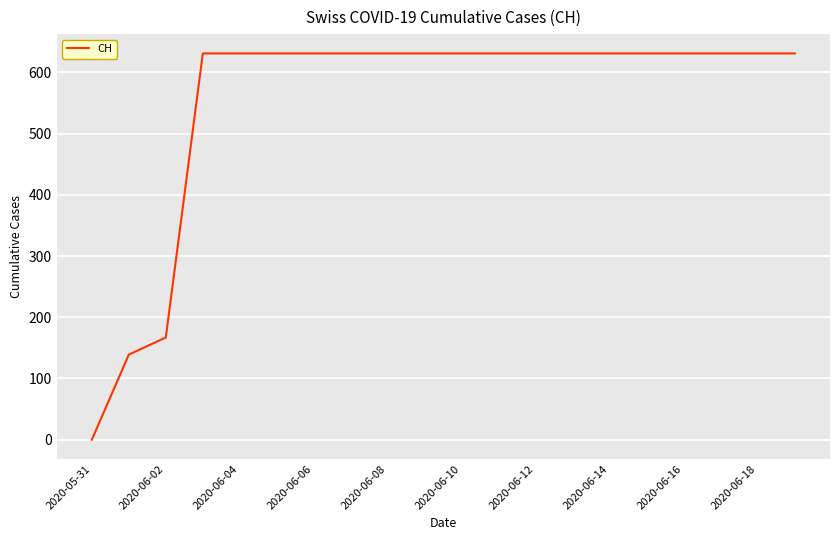

What is the difference between the maximum and minimum values?

631